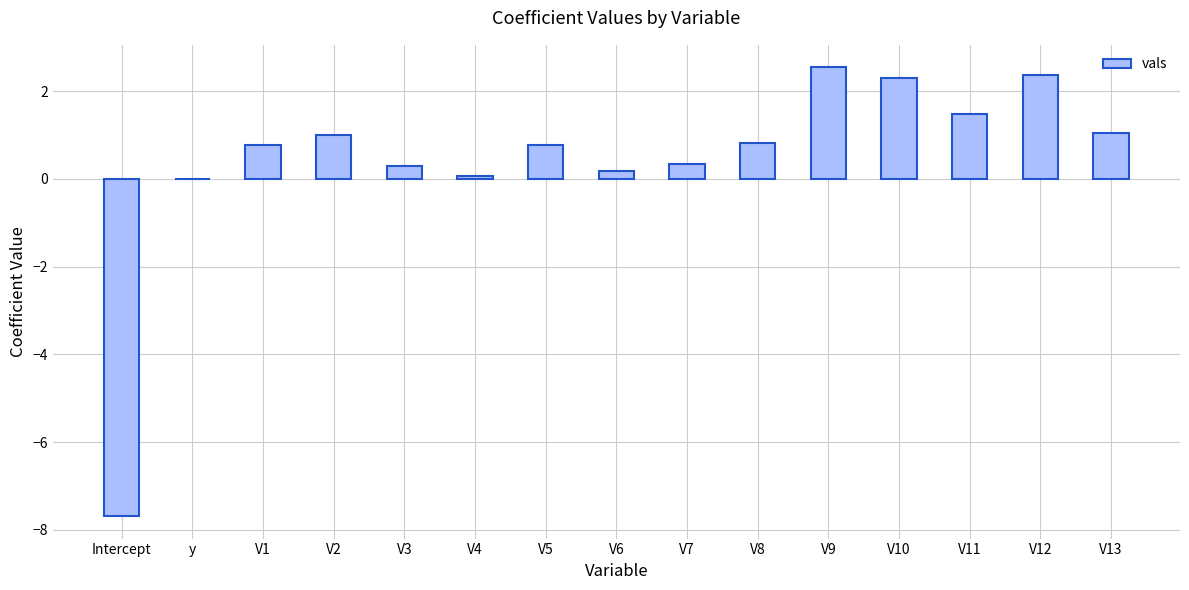

The value at V9 is 0.9. True or false?

False